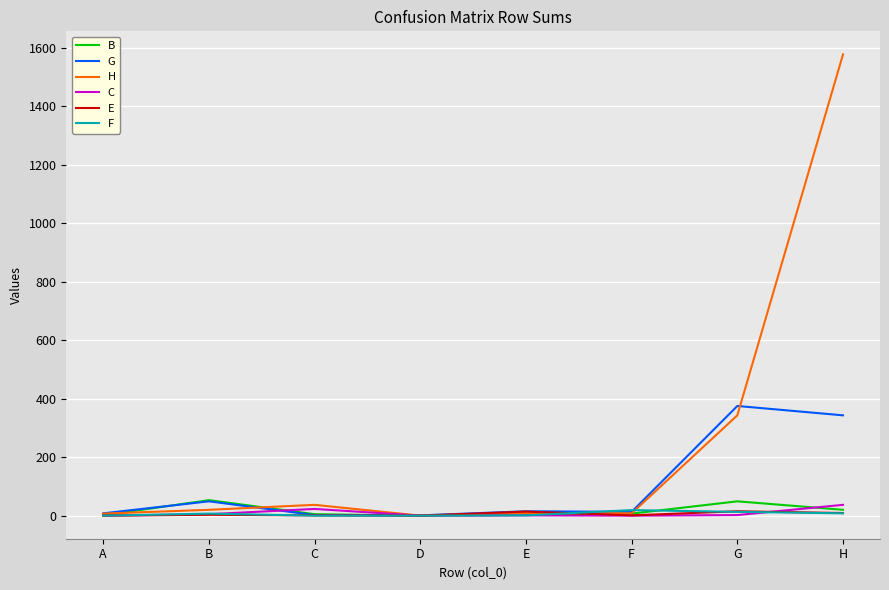

Which series has the largest total across all categories?

H